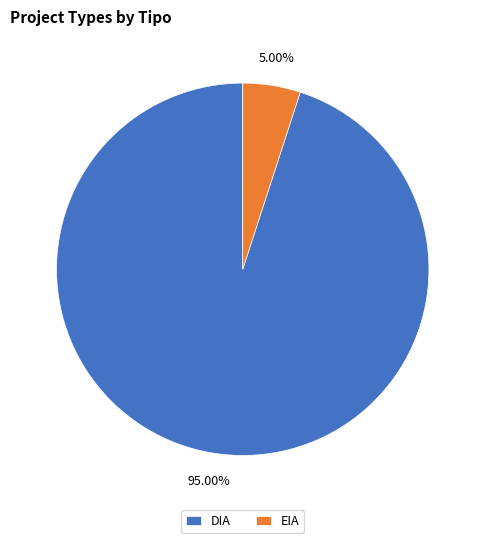

Which category has the smallest portion of the pie?

EIA